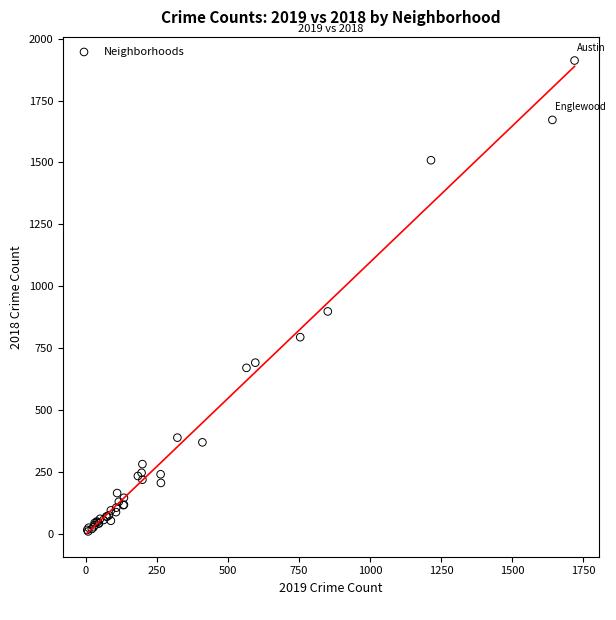

What Y value in the scatter plot is closest to 960?

898